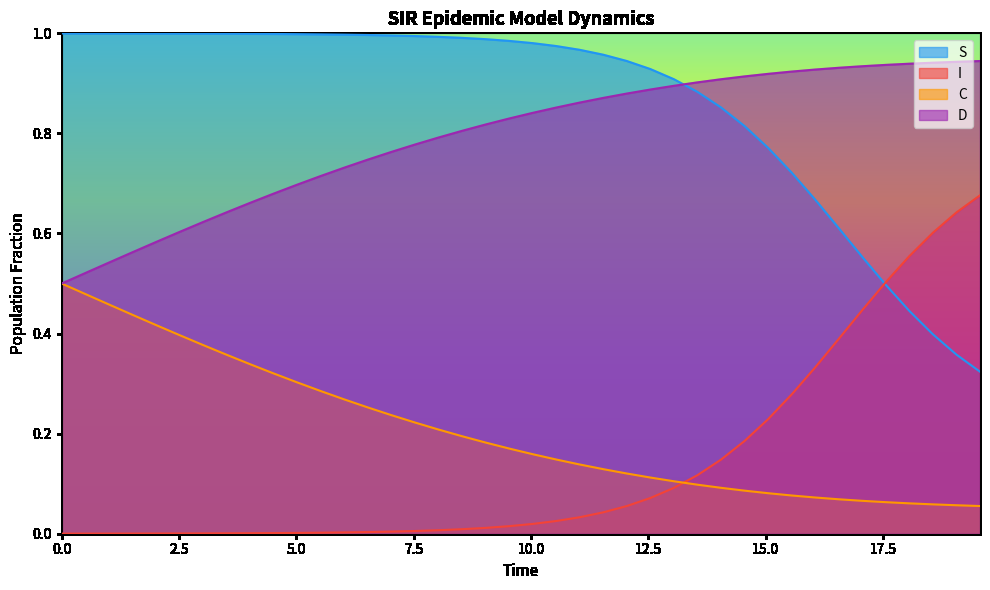

Count the C values in the range 0 to 1.

40